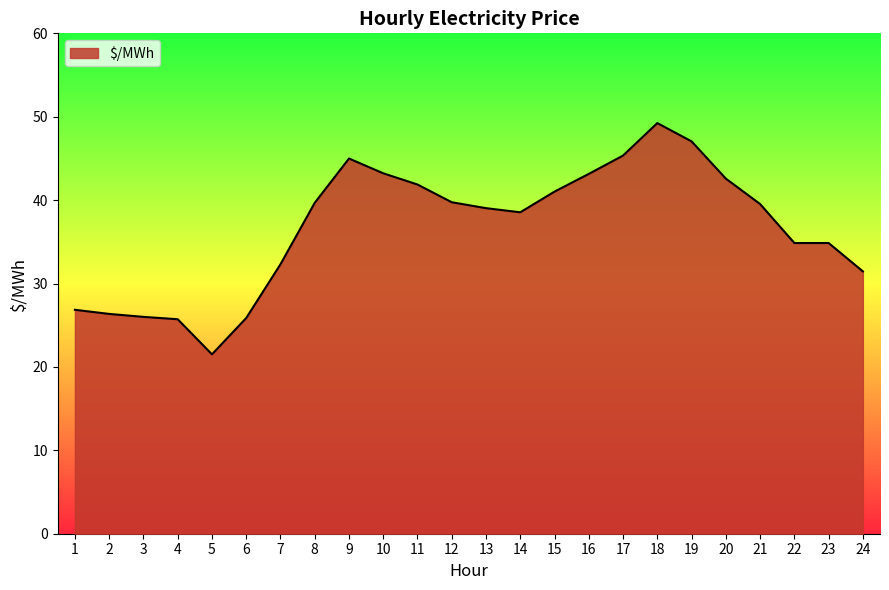

Count the number of data series in this chart.

1